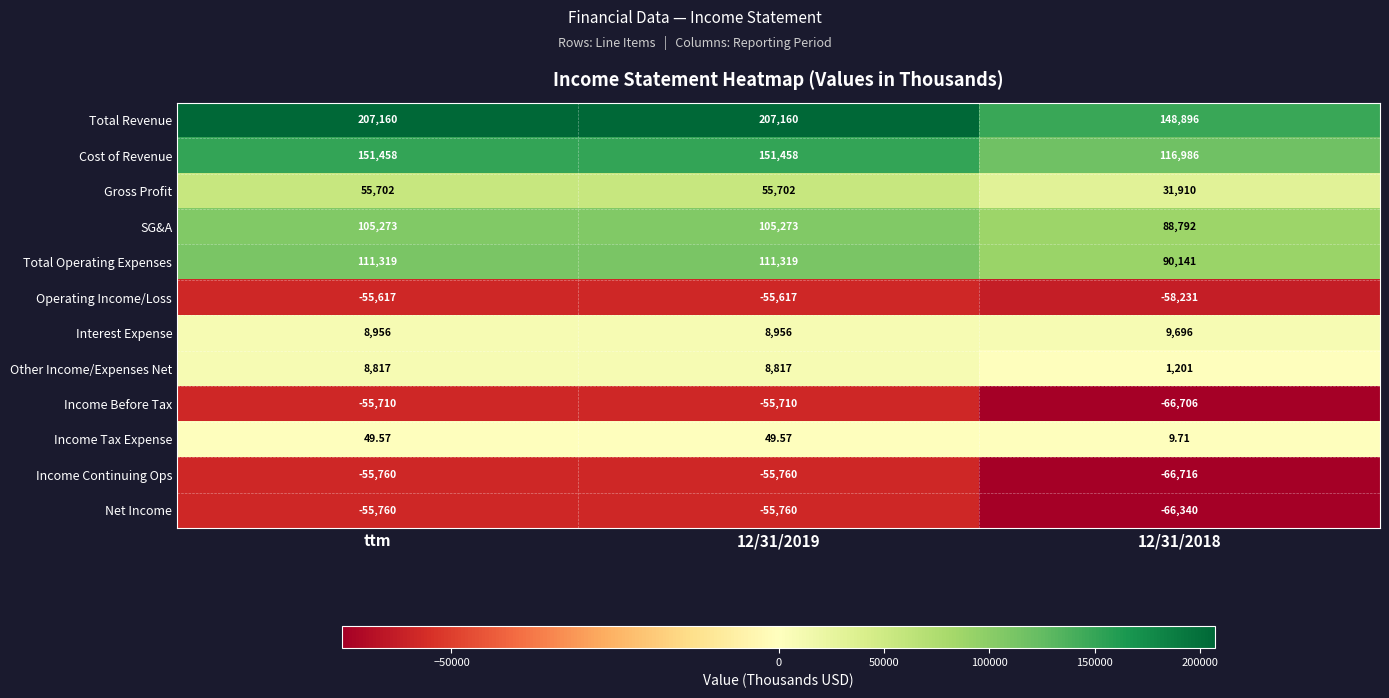

Count the number of data series in this chart.

12